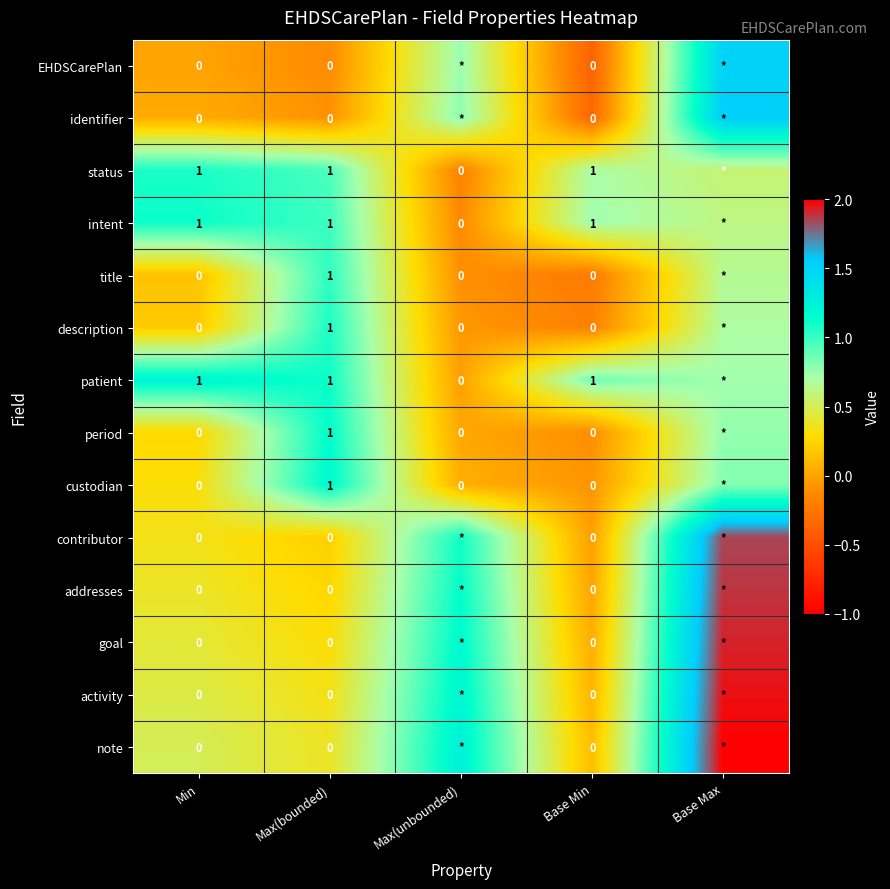

Is the value of intent at Max(bounded) greater than the value of note at Base Min?

Yes